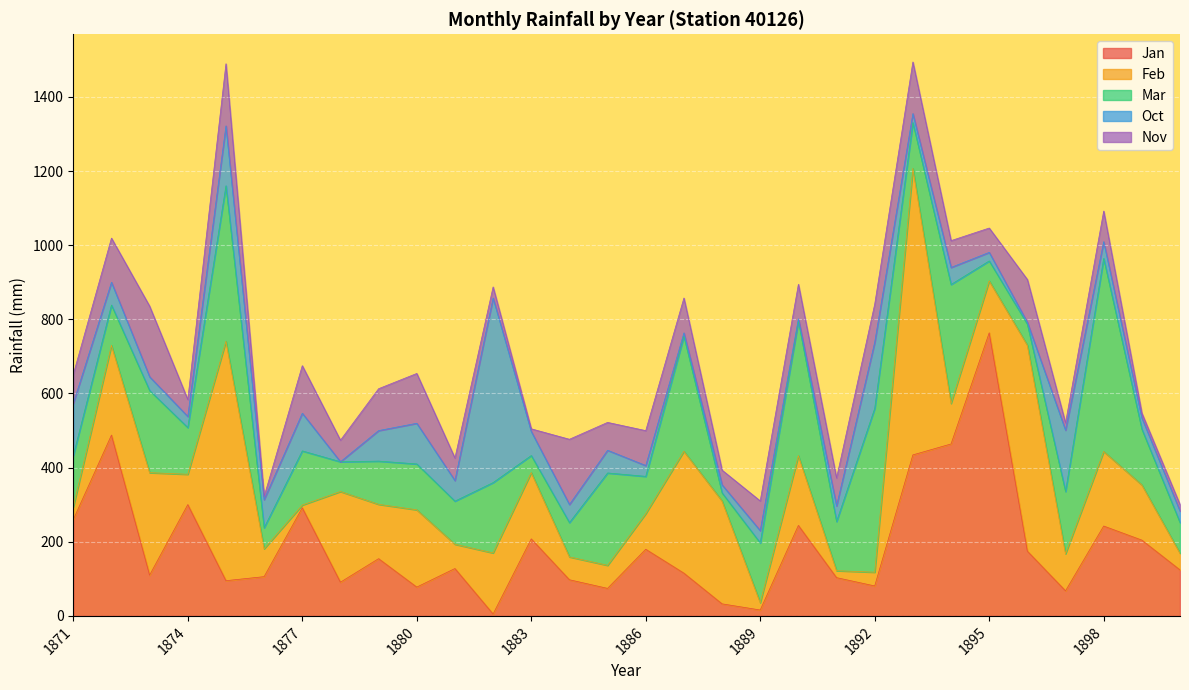

What is the difference between the maximum and minimum values in the Feb series?

765.4